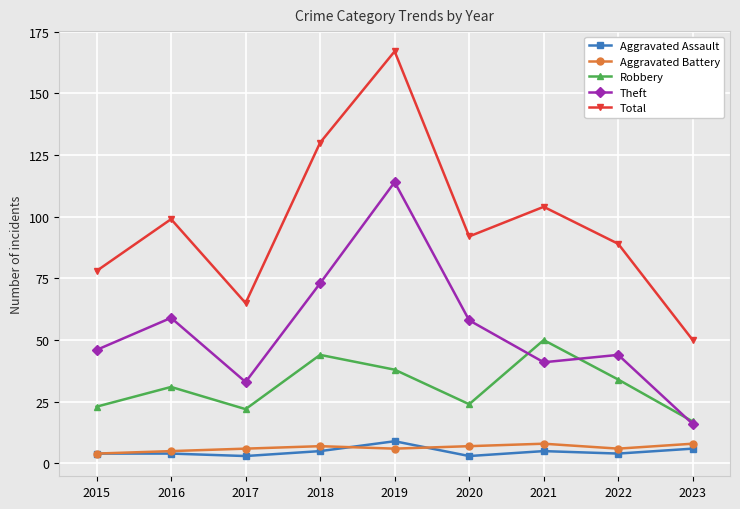

What is the smallest value displayed?

3